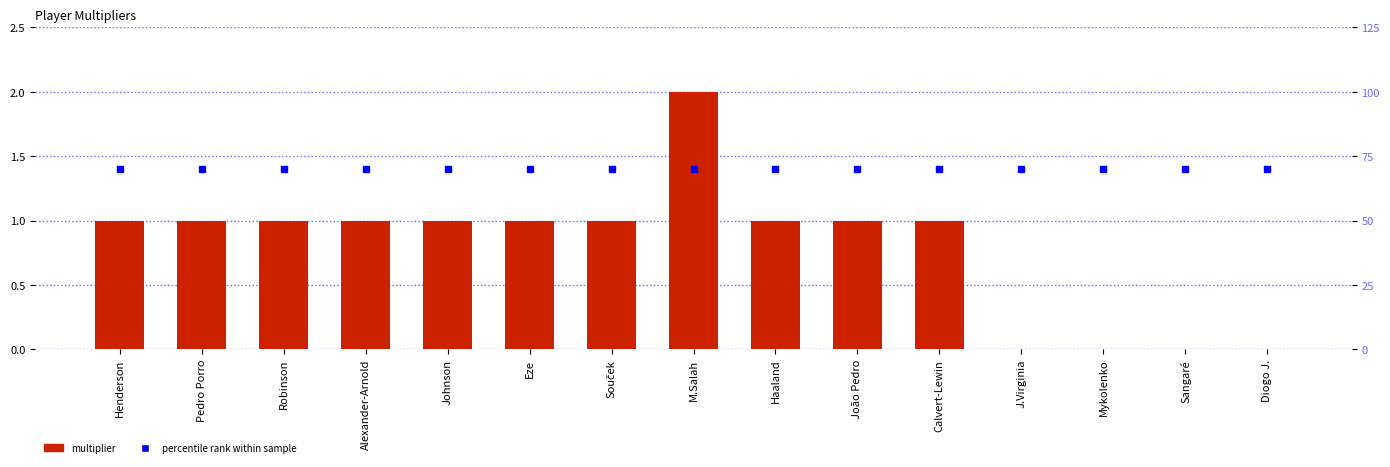

What is the sum of all multiplier values?

12.0